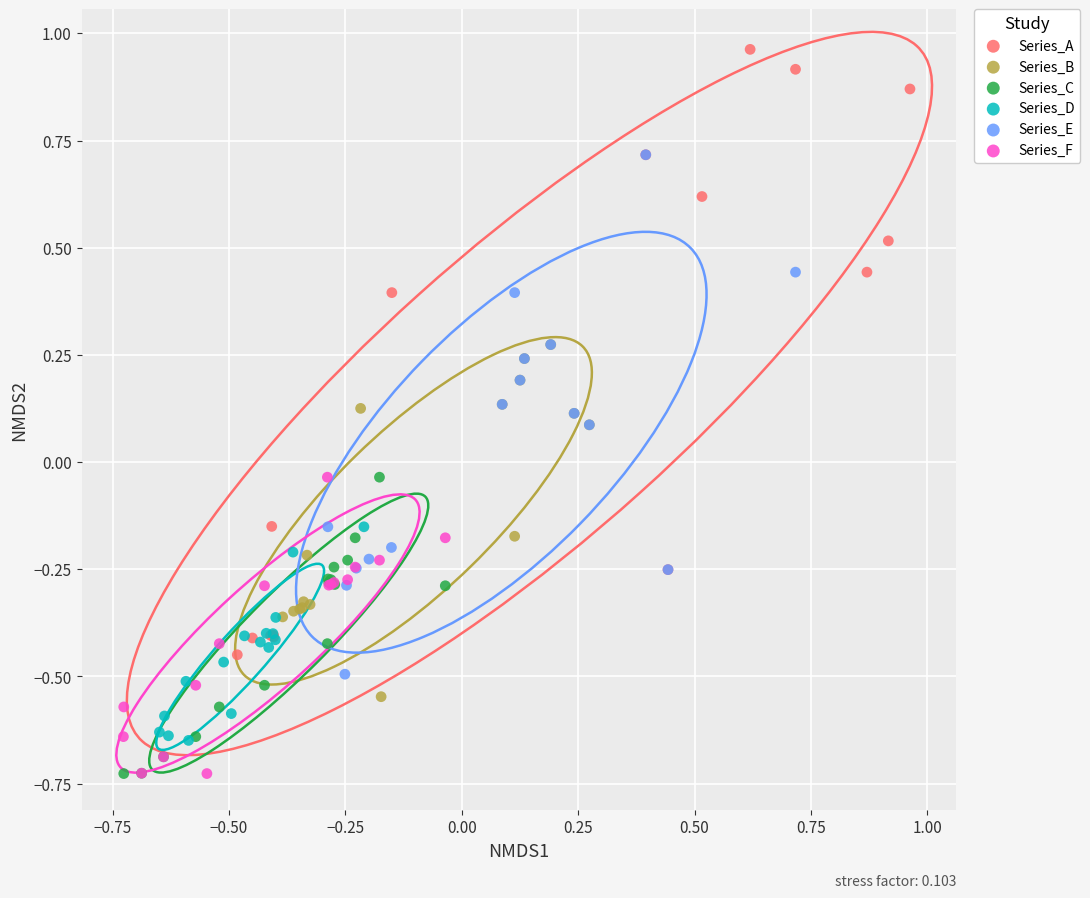

Which series contains the highest Y value?

Series_A